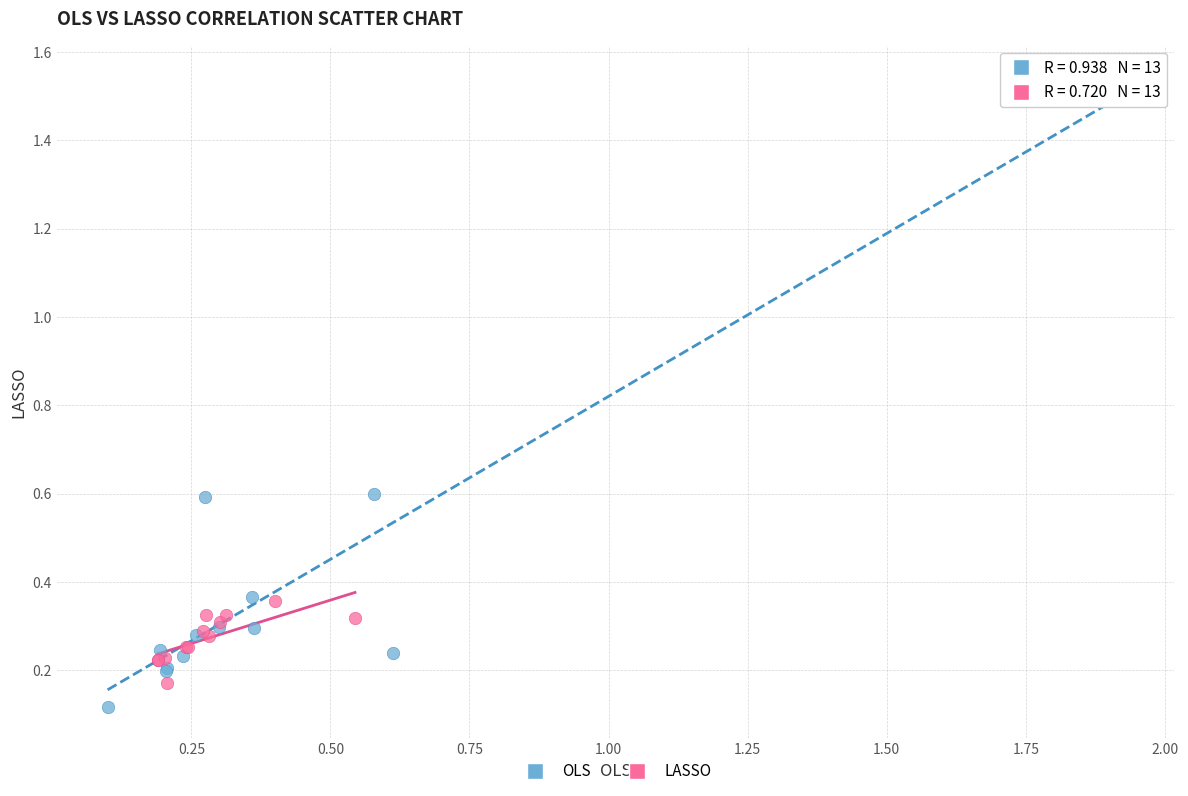

Which series has the largest Y range (max minus min)?

OLS